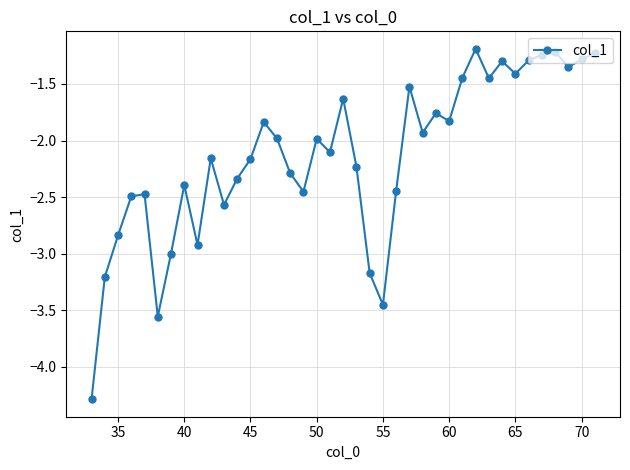

True or false: the data has more than 0 interior local peaks.

True